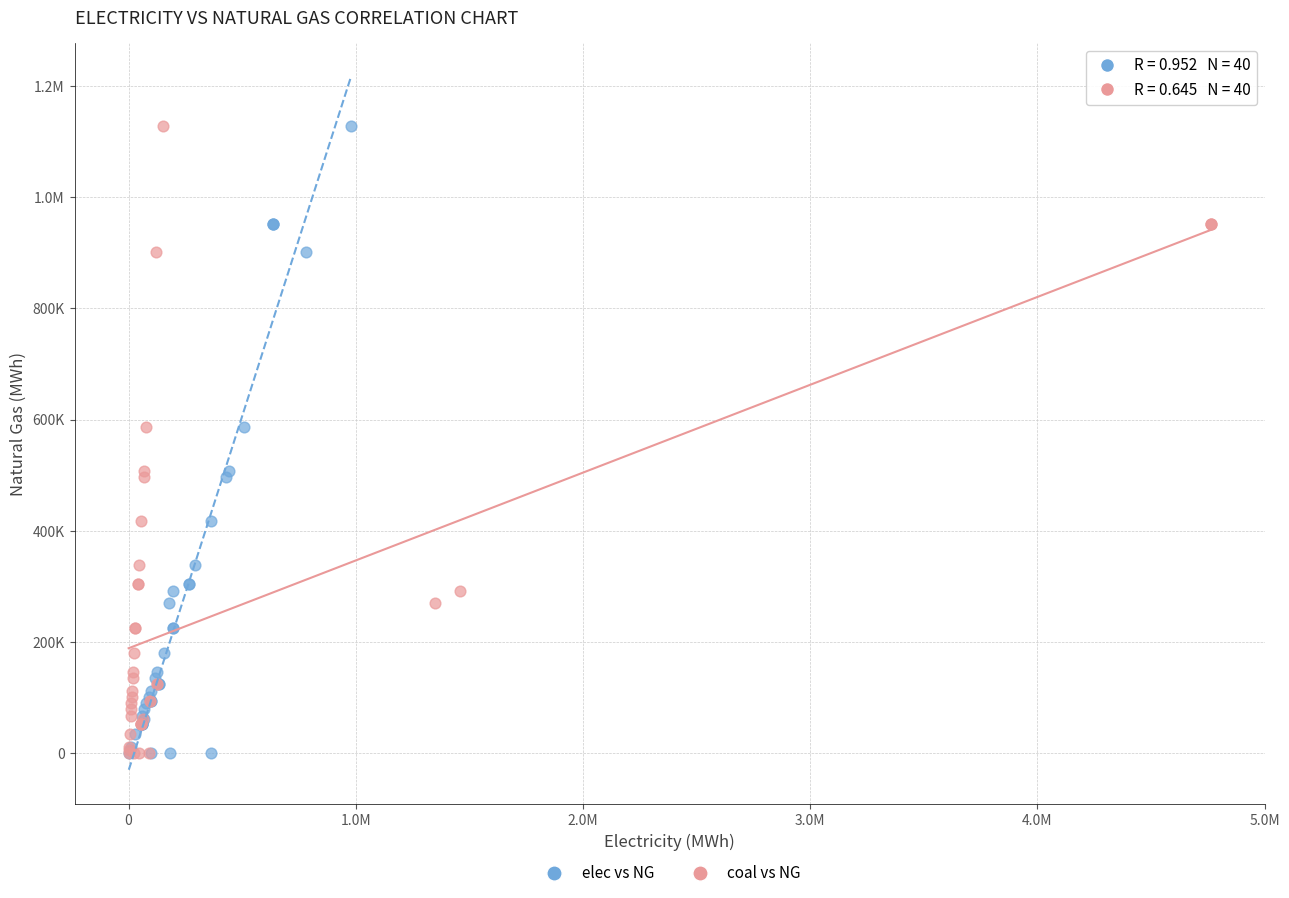

What are all the series names shown in the legend?

elec vs NG, coal vs NG